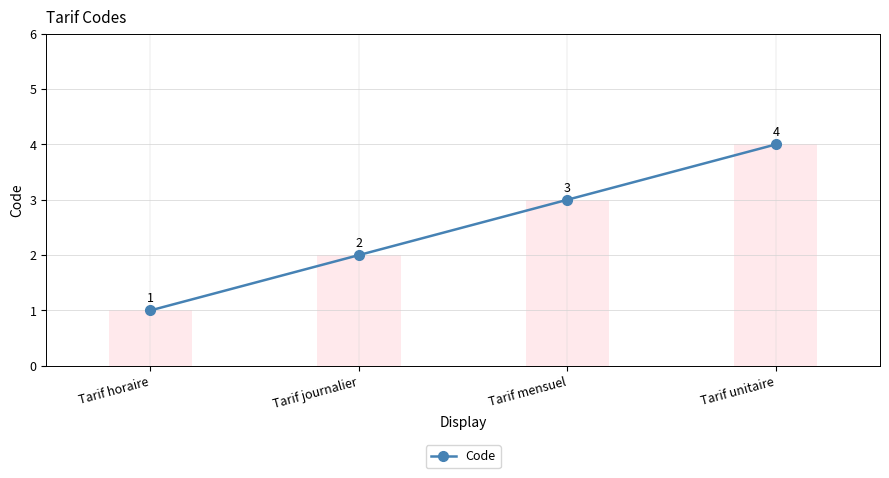

What is the label of the 2nd bar from the right?

Tarif mensuel